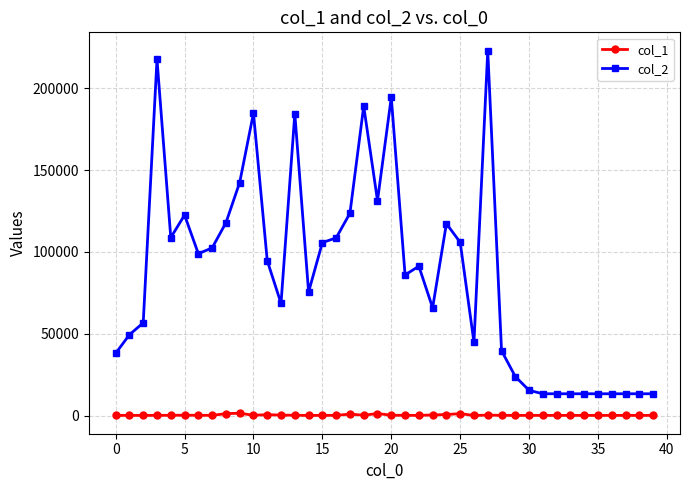

What is the maximum value shown in the chart?

222947